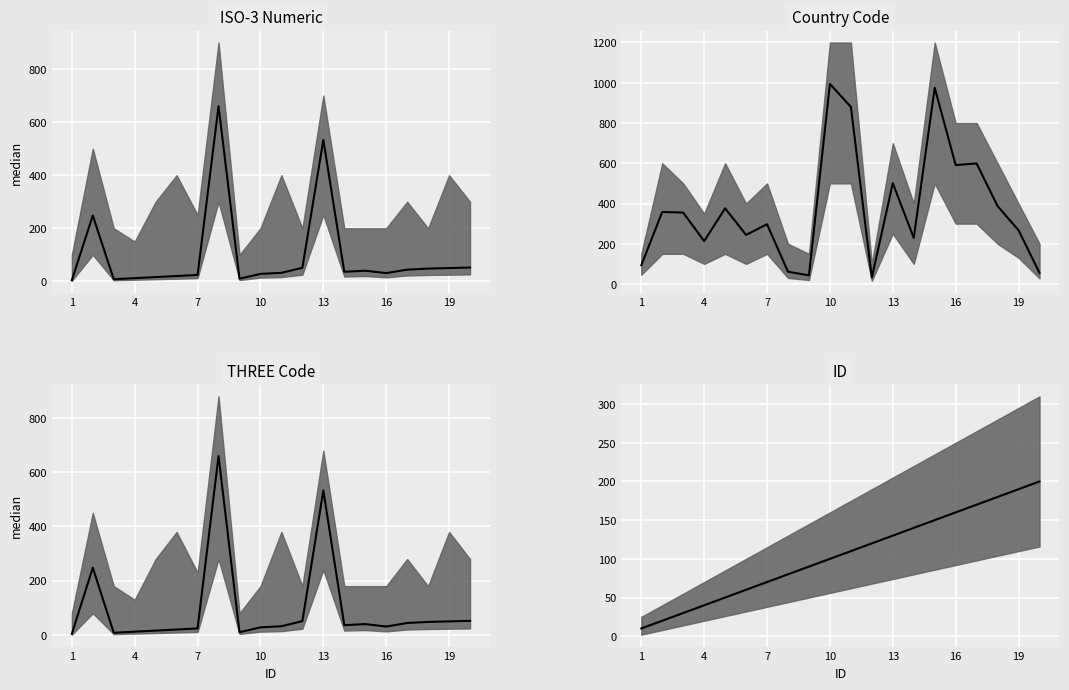

True or false: Country Code median and ISO-3 Numeric median cross at least once.

True